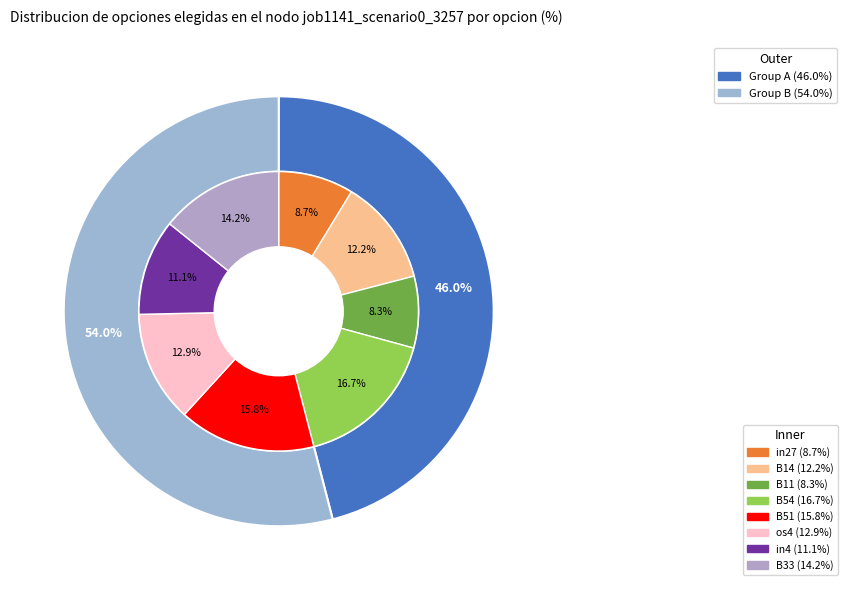

How many slices are in this pie chart?

8